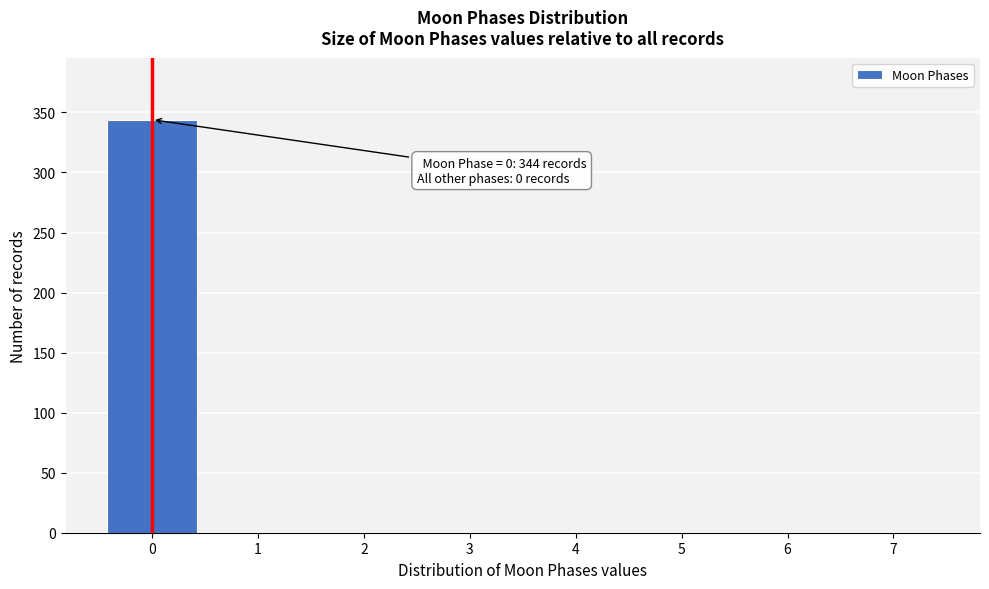

Which range on the x-axis has the tallest bar?

-0.5 to 0.5